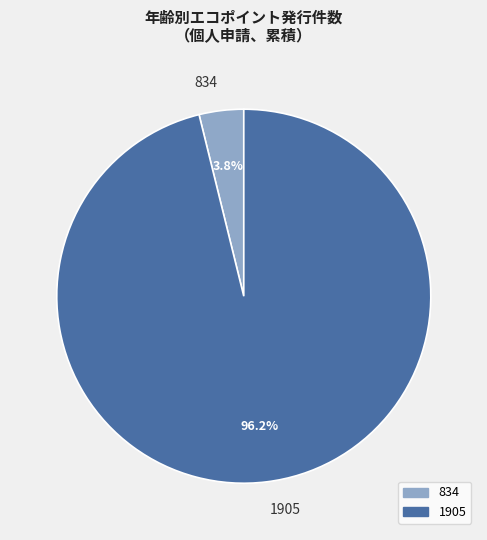

Combined, what portion of the pie is 1905 and 834?

100.0%